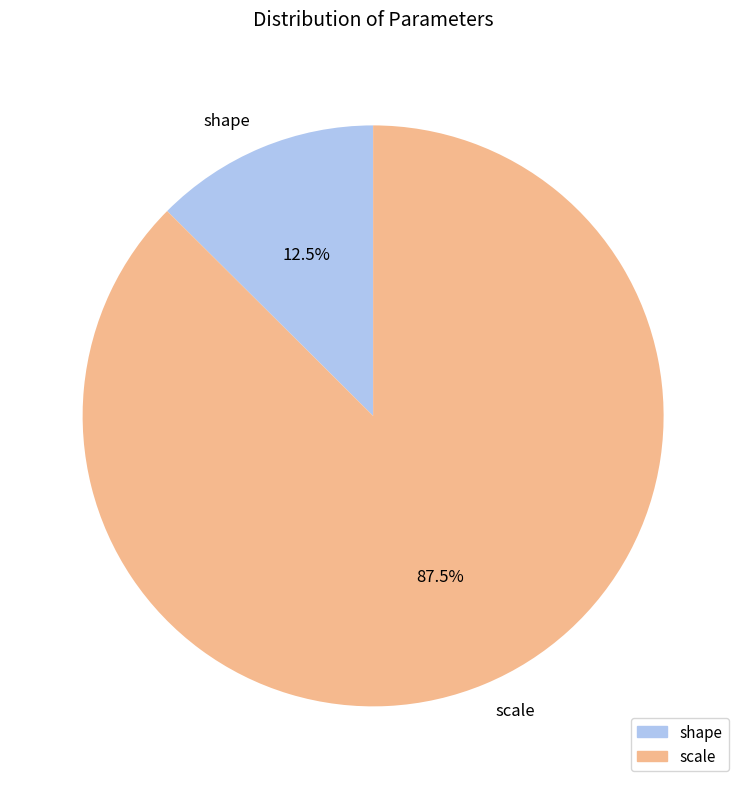

Which category has the biggest portion of the pie?

scale